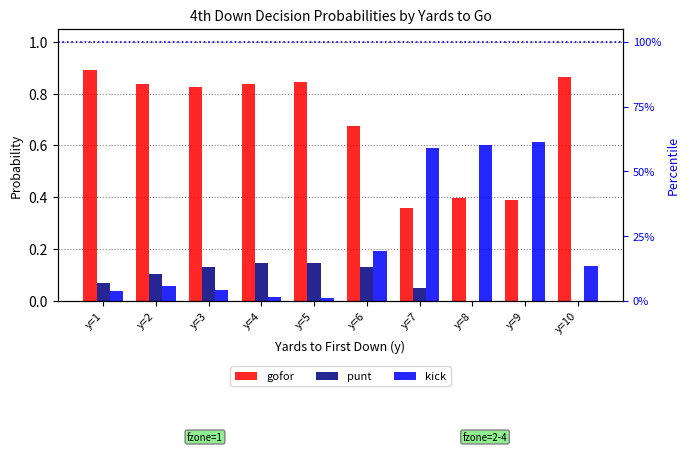

Rank the categories by kick value from highest to lowest.

y=9, y=8, y=7, y=6, y=10, y=2, y=3, y=1, y=4, y=5